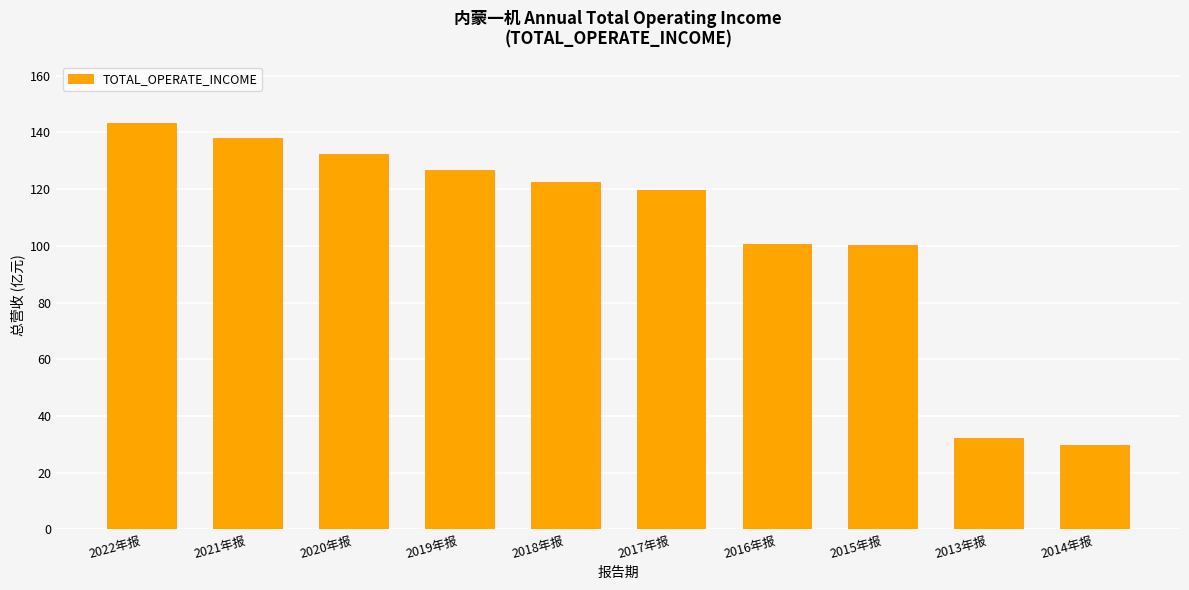

What is the average value?

104.6